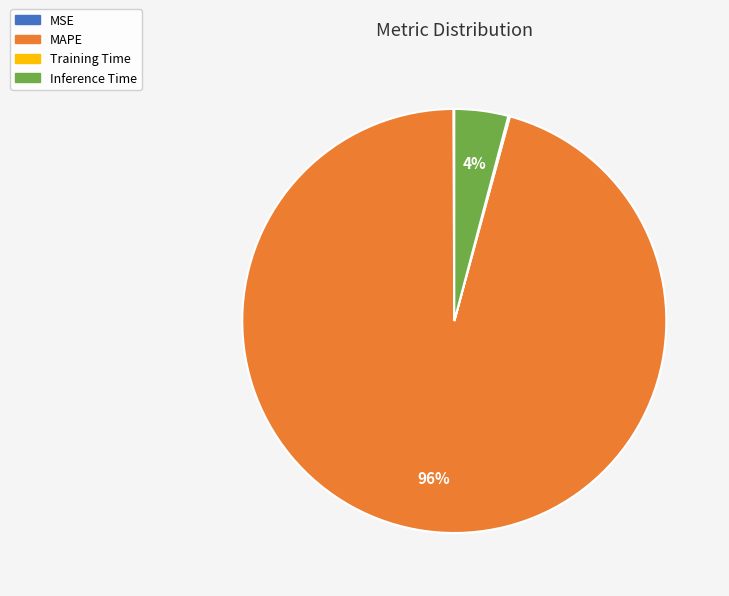

True or false: Inference Time accounts for 4% of the total.

True